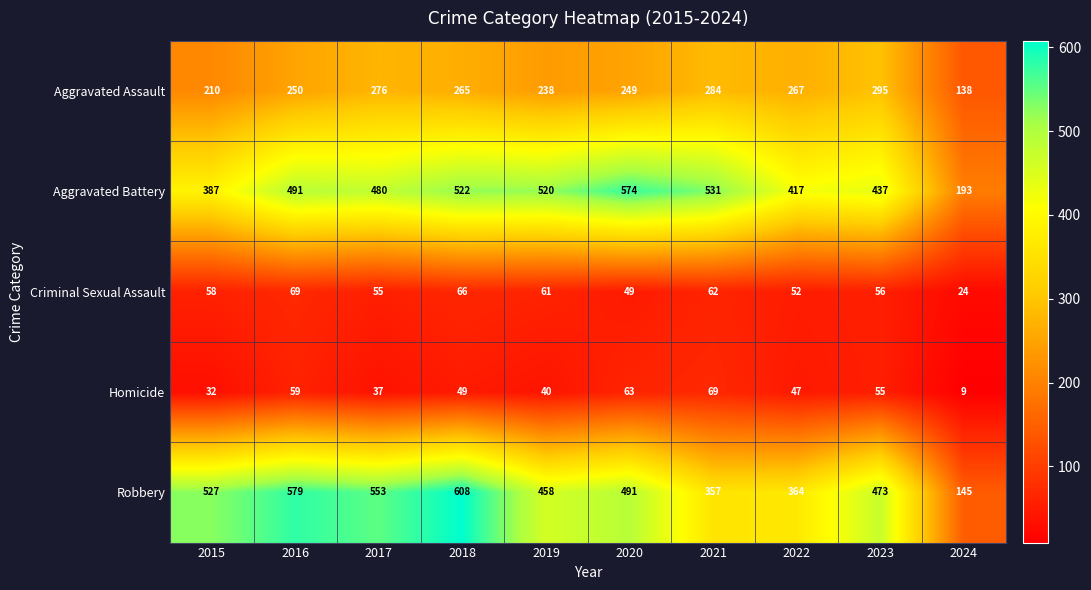

At how many categories does at least one series exceed 263?

9